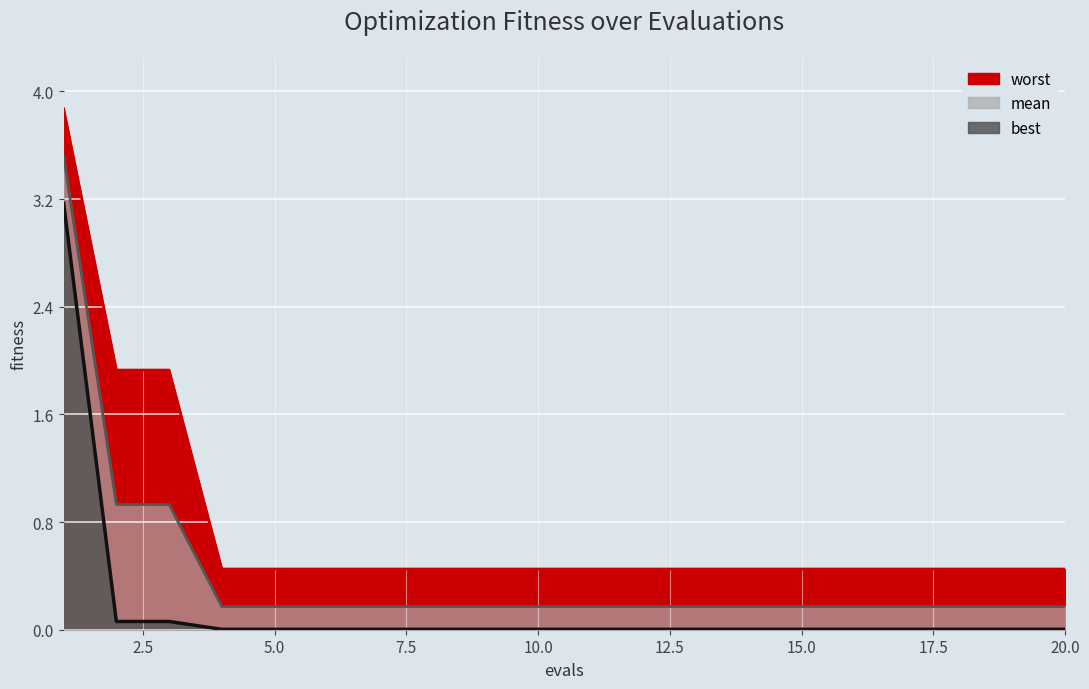

List the series in order of their peak value, lowest first.

best, mean, worst